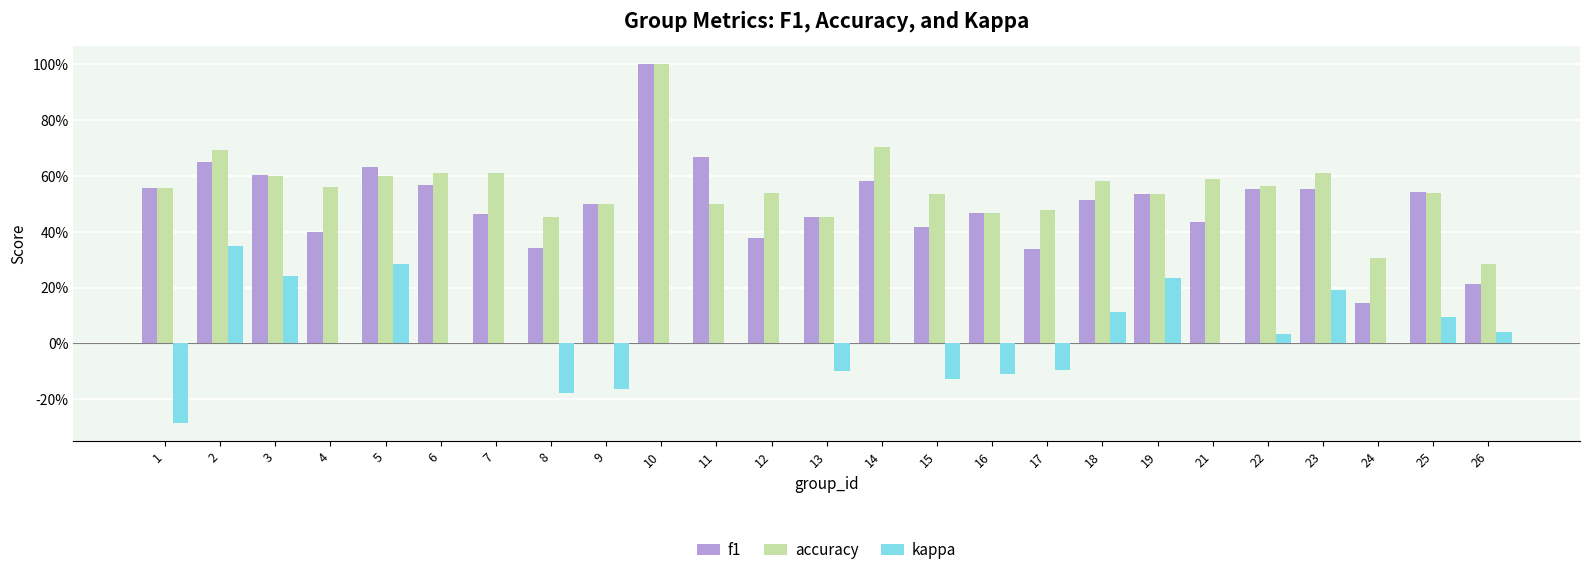

Are the bars horizontal?

No